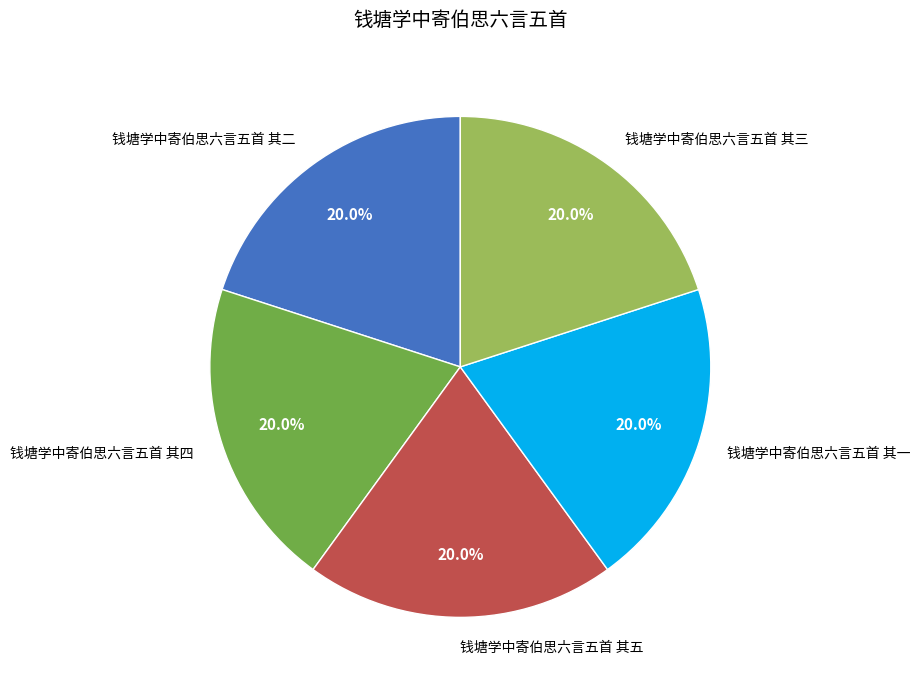

What percentage is NOT represented by 钱塘学中寄伯思六言五首 其四?

80.0%